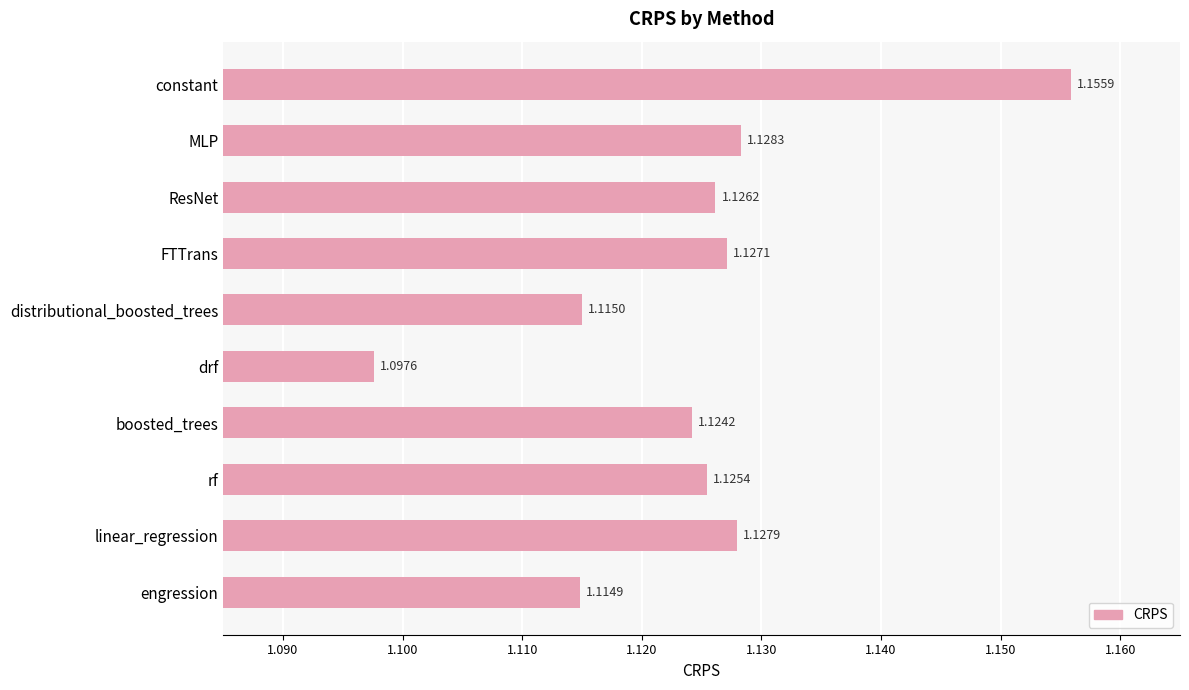

What is the ratio of the value at distributional_boosted_trees to the value at MLP?

1.0